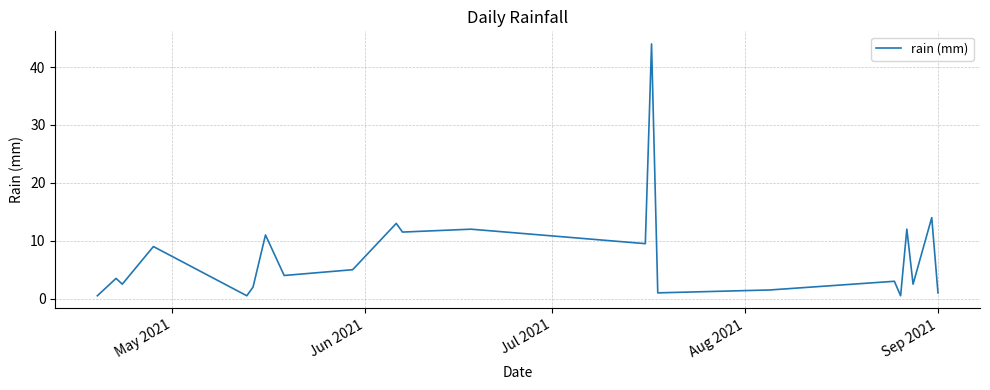

What is the maximum value shown in the chart?

44.0